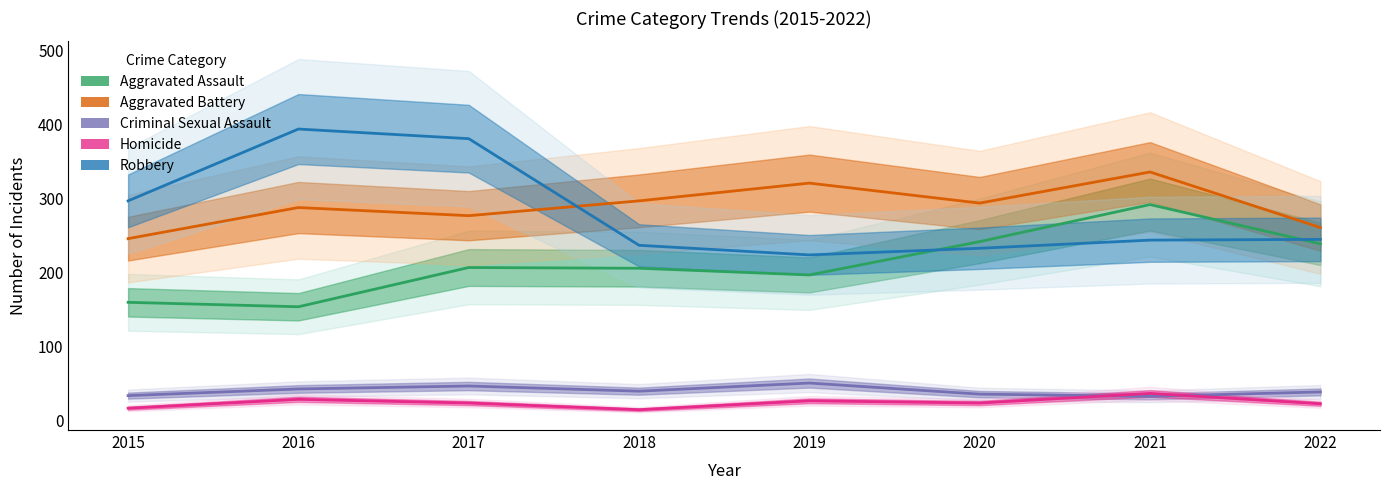

At how many categories does at least one series exceed 234?

8